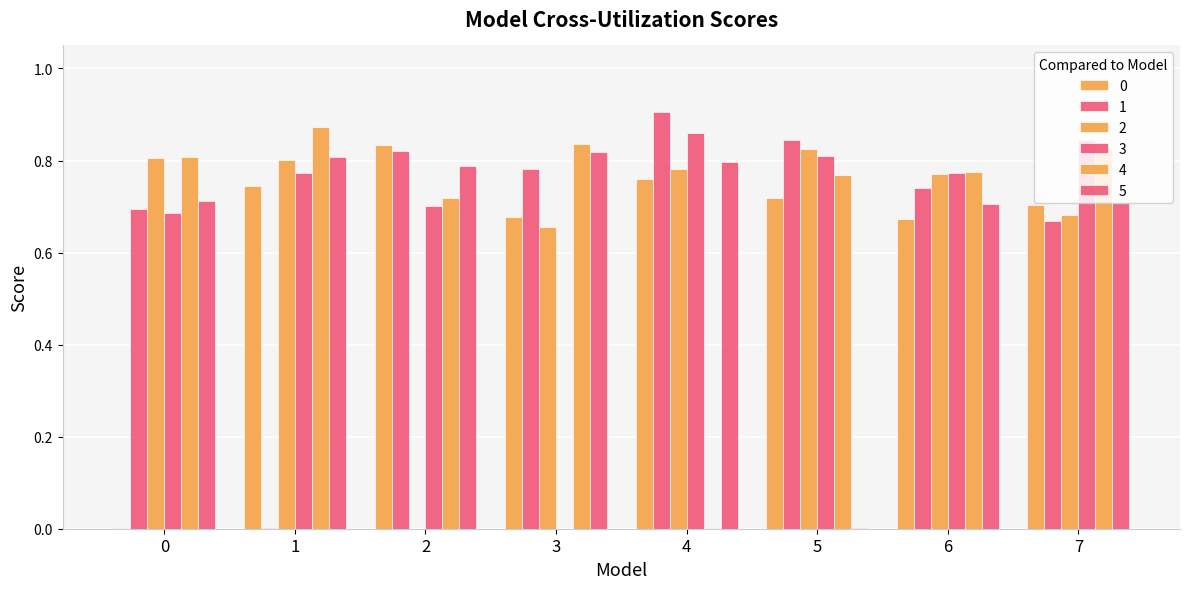

True or false: 5 has a value of 0.0 at 5.

True